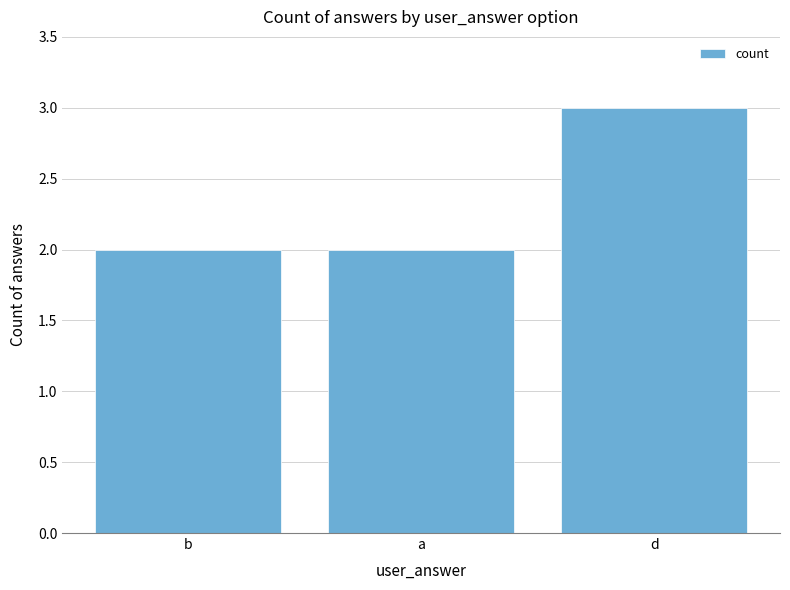

Which label corresponds to the largest value in the chart?

d